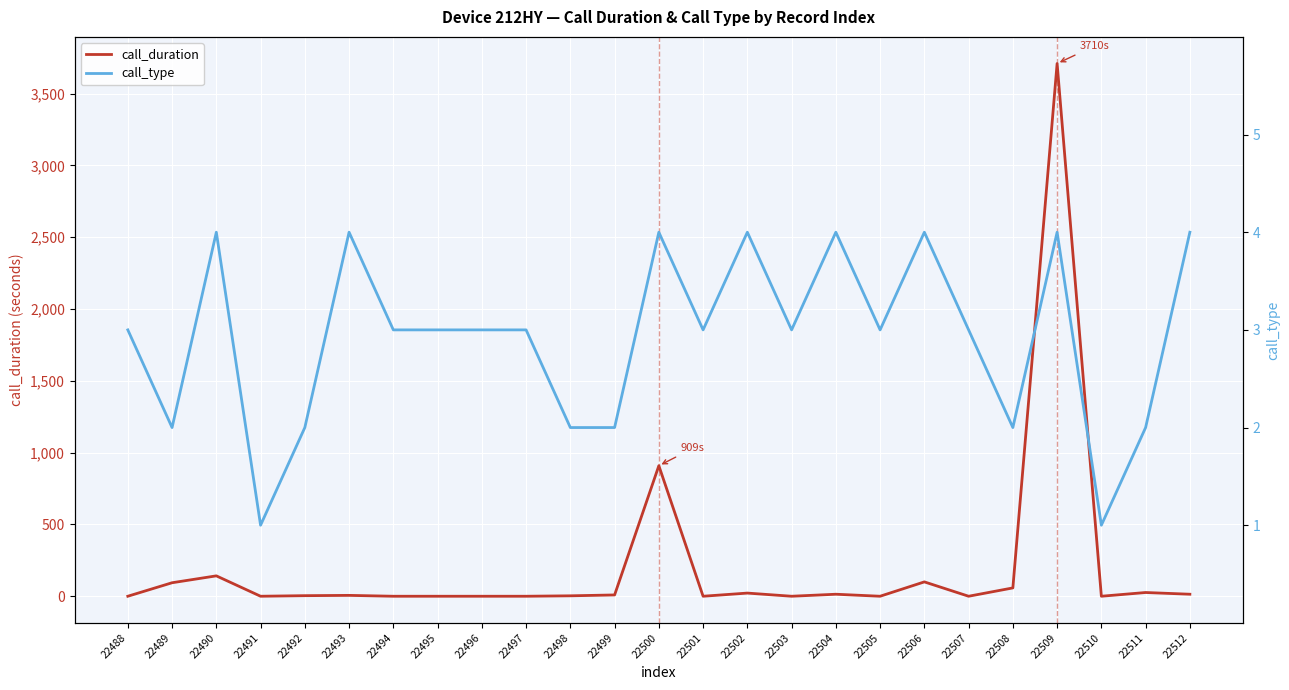

The call_type series shows 4 at 22500. True or false?

True